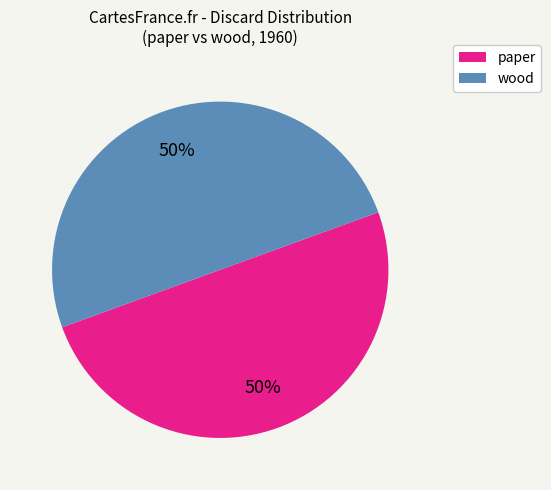

To the nearest percent, what is the average slice percentage?

50%